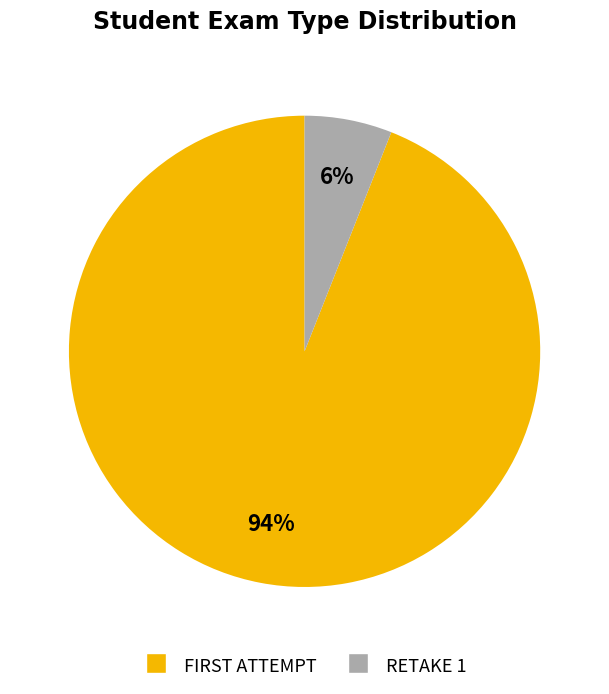

Is there any slice that represents more than half of the pie?

Yes